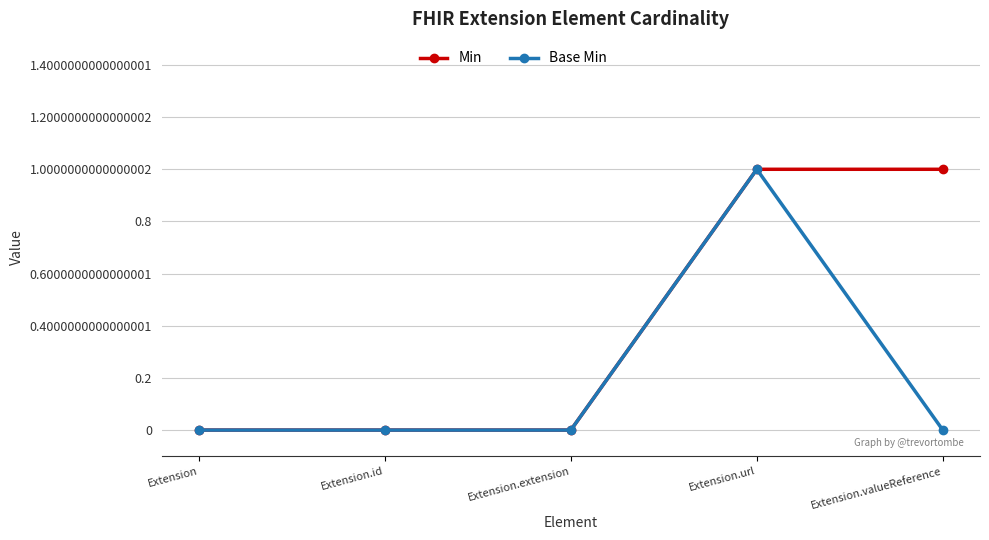

True or false: Base Min has more than 0 interior local peaks.

True